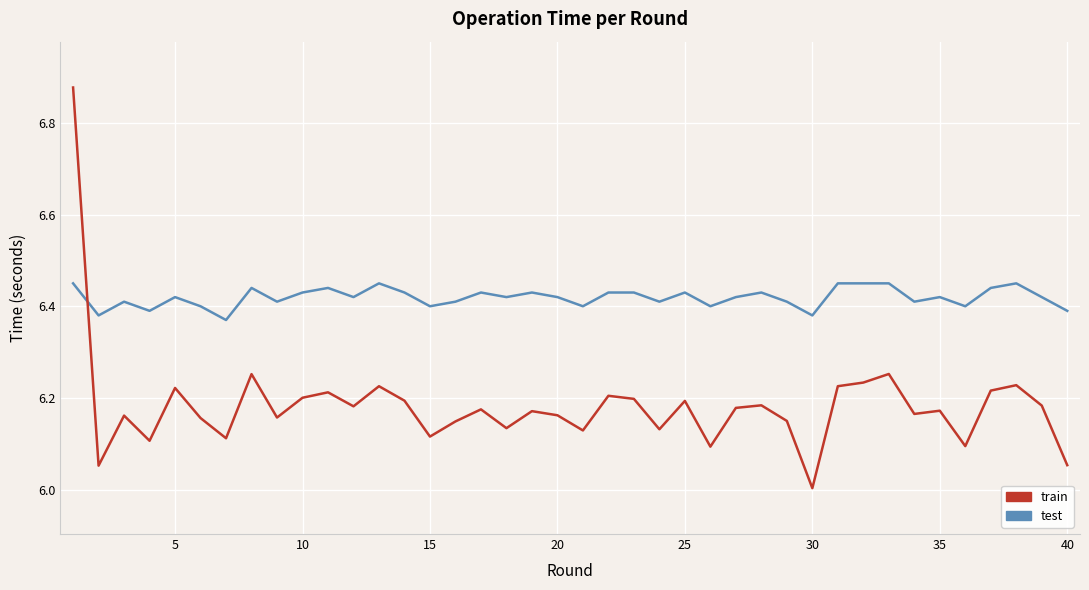

After their last crossing, which series has the higher values: train or test?

test